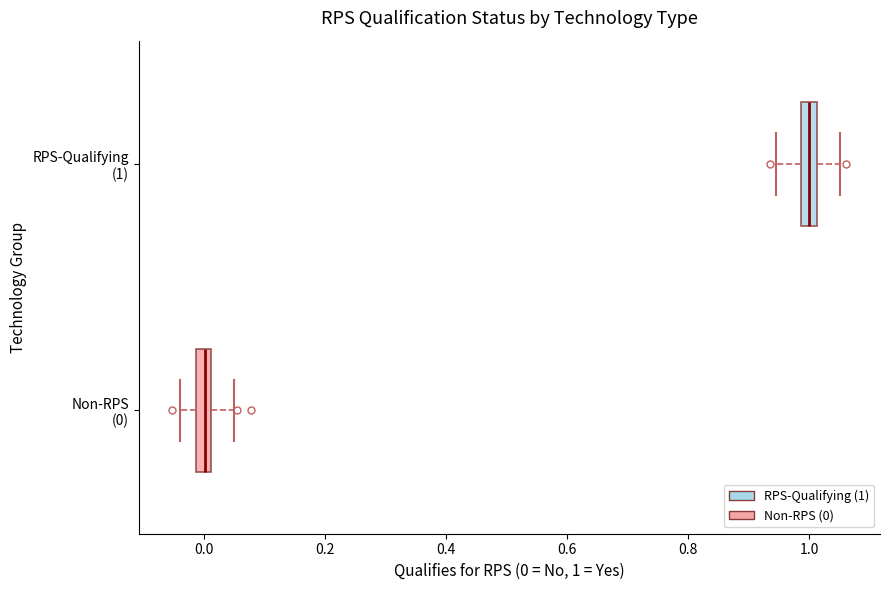

Where does the left whisker of the box for RPS-Qualifying (1) end on the x-axis? The values are not printed on the chart, so give them approximately, as read against the axis.

0.94